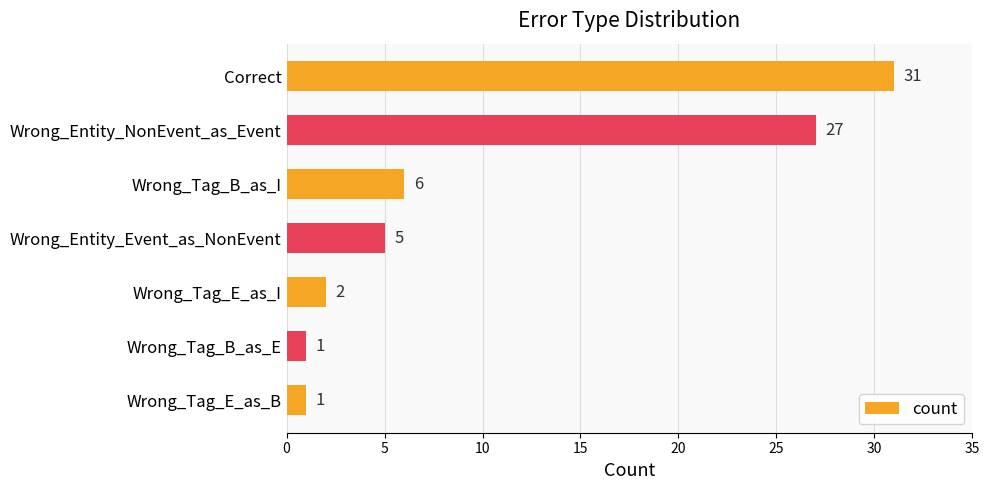

Reading top to bottom, list all the values displayed in this chart.

Correct=31	Wrong_Entity_NonEvent_as_Event=27	Wrong_Tag_B_as_I=6	Wrong_Entity_Event_as_NonEvent=5	Wrong_Tag_E_as_I=2	Wrong_Tag_B_as_E=1	Wrong_Tag_E_as_B=1